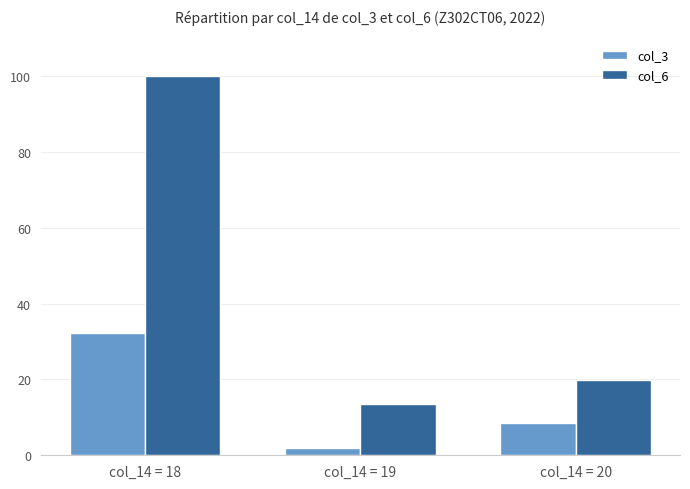

List the series in order of their overall mean, highest first.

col_6, col_3